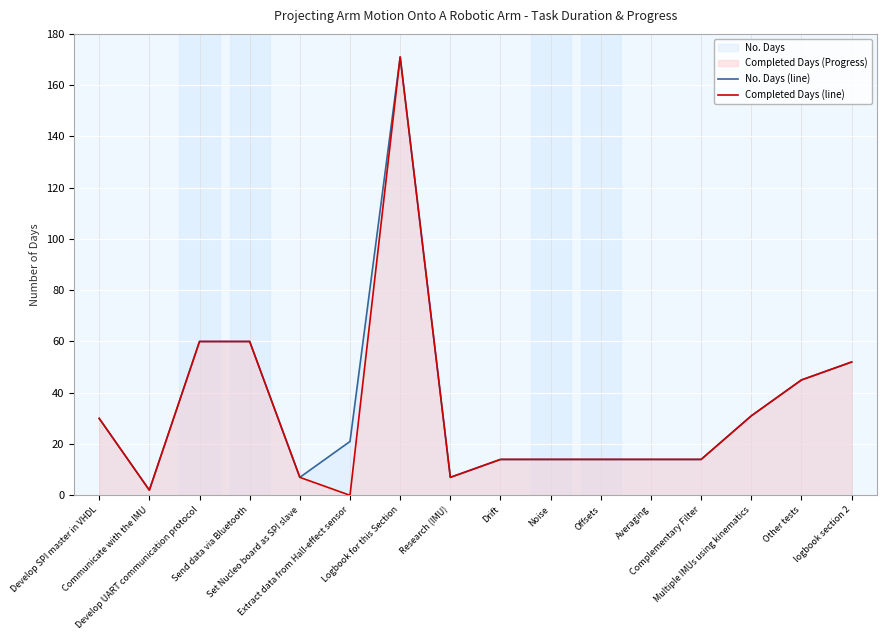

Reading left to right, what are all the values shown in this chart?

No. Days (line): Develop SPI master in VHDL=30	Communicate with the IMU=2	Develop UART communication protocol=60	Send data via Bluetooth=60	Set Nucleo board as SPI slave=7	Extract data from Hall-effect sensor=21	Logbook for this Section=171	Research (IMU)=7	Drift=14	Noise=14	Offsets=14	Averaging=14	Complementary Filter=14	Multiple IMUs using kinematics=31	Other tests=45	logbook section 2=52
Completed Days (line): Develop SPI master in VHDL=30	Communicate with the IMU=2	Develop UART communication protocol=60	Send data via Bluetooth=60	Set Nucleo board as SPI slave=7	Extract data from Hall-effect sensor=0	Logbook for this Section=171	Research (IMU)=7	Drift=14	Noise=14	Offsets=14	Averaging=14	Complementary Filter=14	Multiple IMUs using kinematics=31	Other tests=45	logbook section 2=52